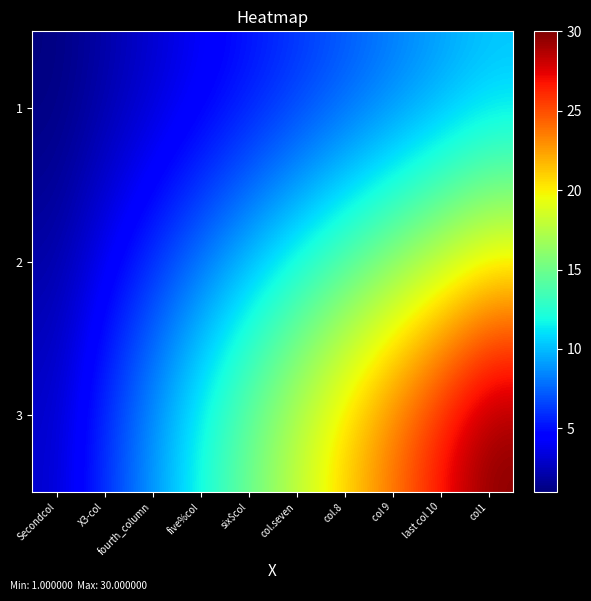

Reading left to right, transcribe all the data shown in this chart.

1: Secondcol=1	X3-col=2	fourth_column=3	five%col=4	six$col=5	col.seven=6	col.8=7	col 9=8	last col 10=9	col1=10
2: Secondcol=2	X3-col=4	fourth_column=6	five%col=8	six$col=10	col.seven=12	col.8=14	col 9=16	last col 10=18	col1=20
3: Secondcol=3	X3-col=6	fourth_column=9	five%col=12	six$col=15	col.seven=18	col.8=21	col 9=24	last col 10=27	col1=30